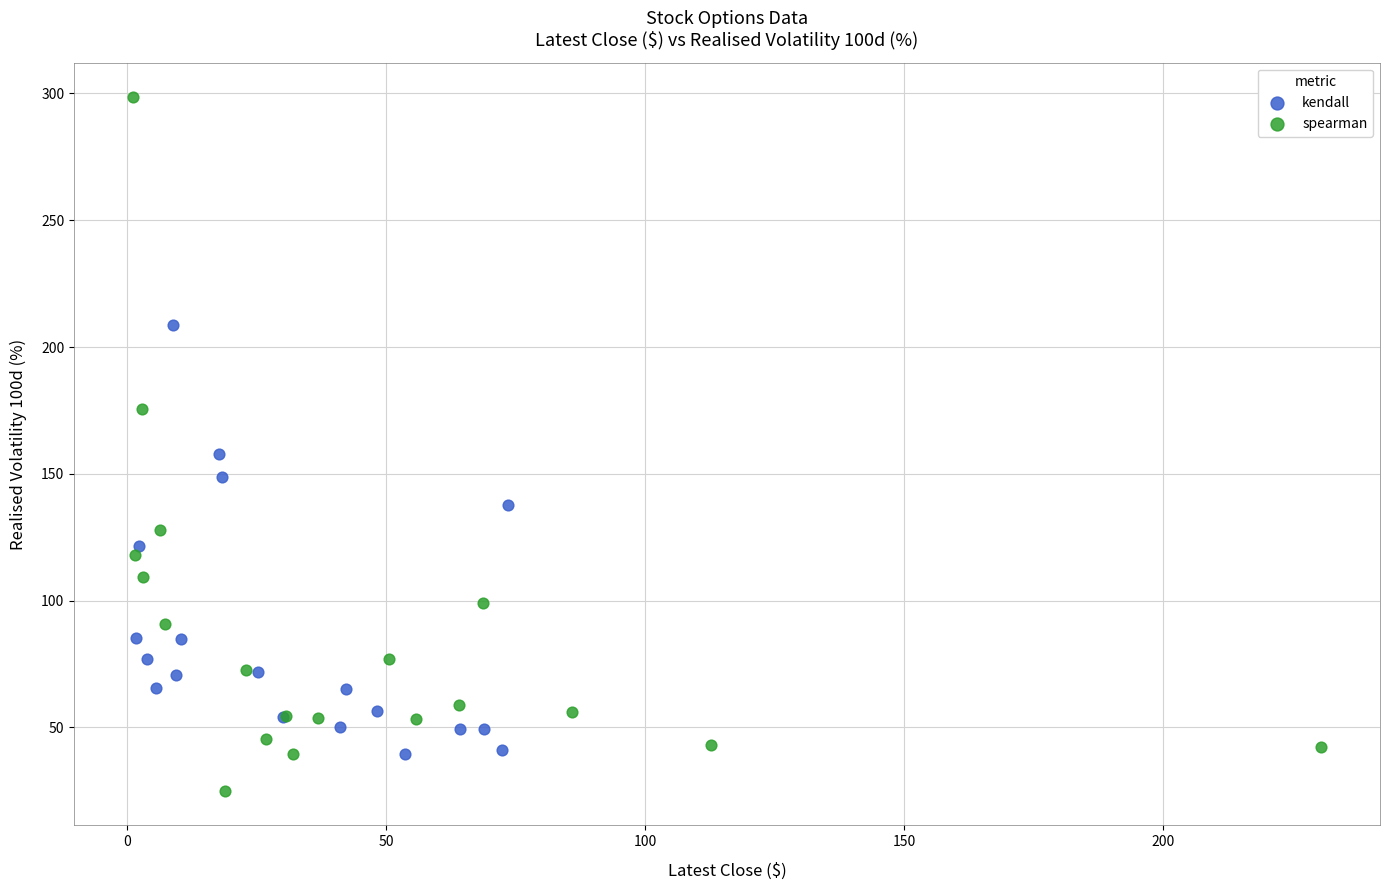

Which series contains the lowest Y value?

spearman